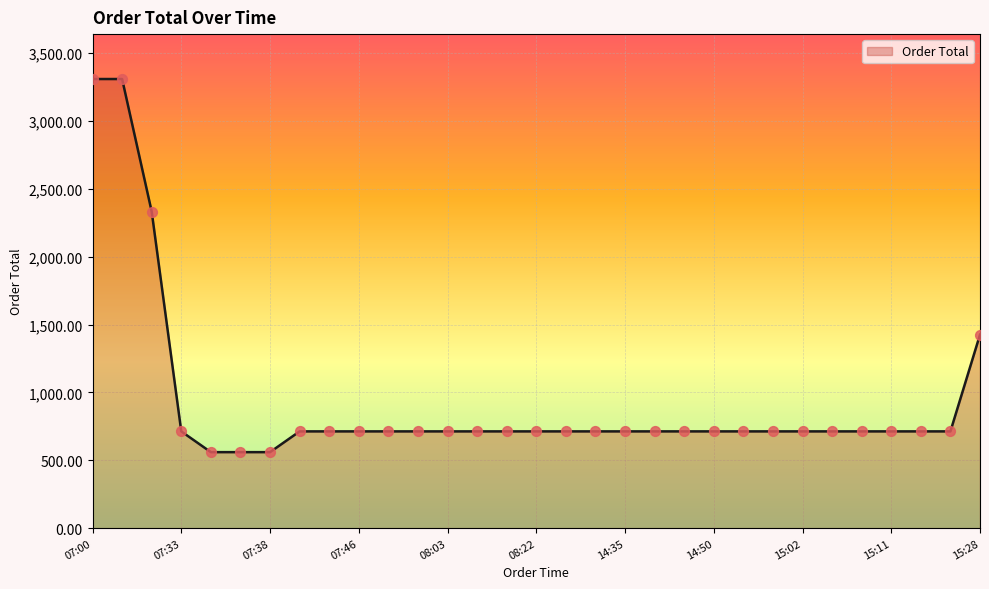

What is the difference between the maximum and minimum values?

2749.9